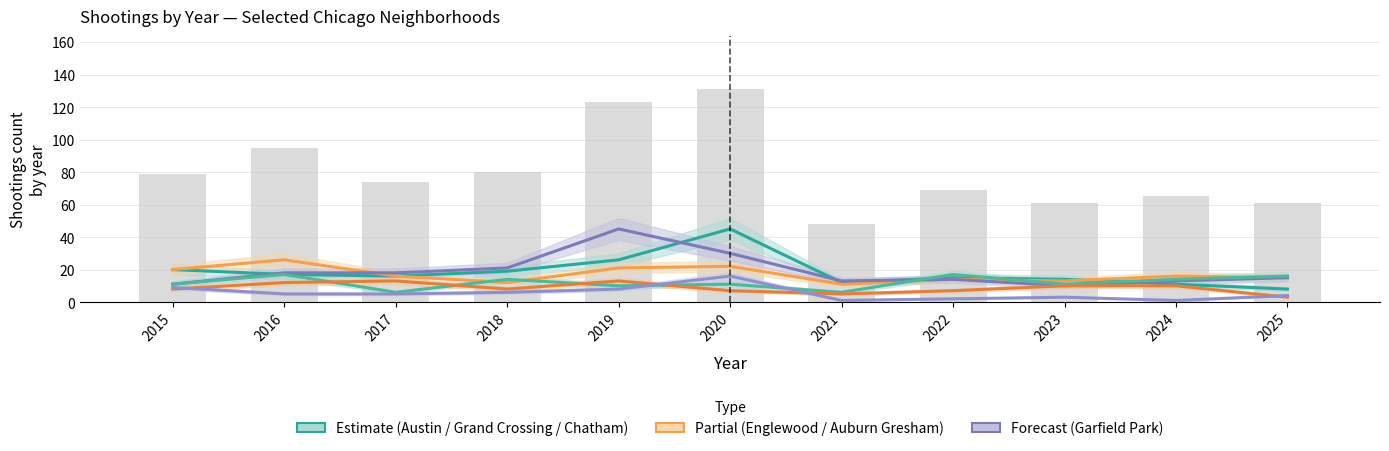

At which label does Garfield Park first exceed 15?

2016